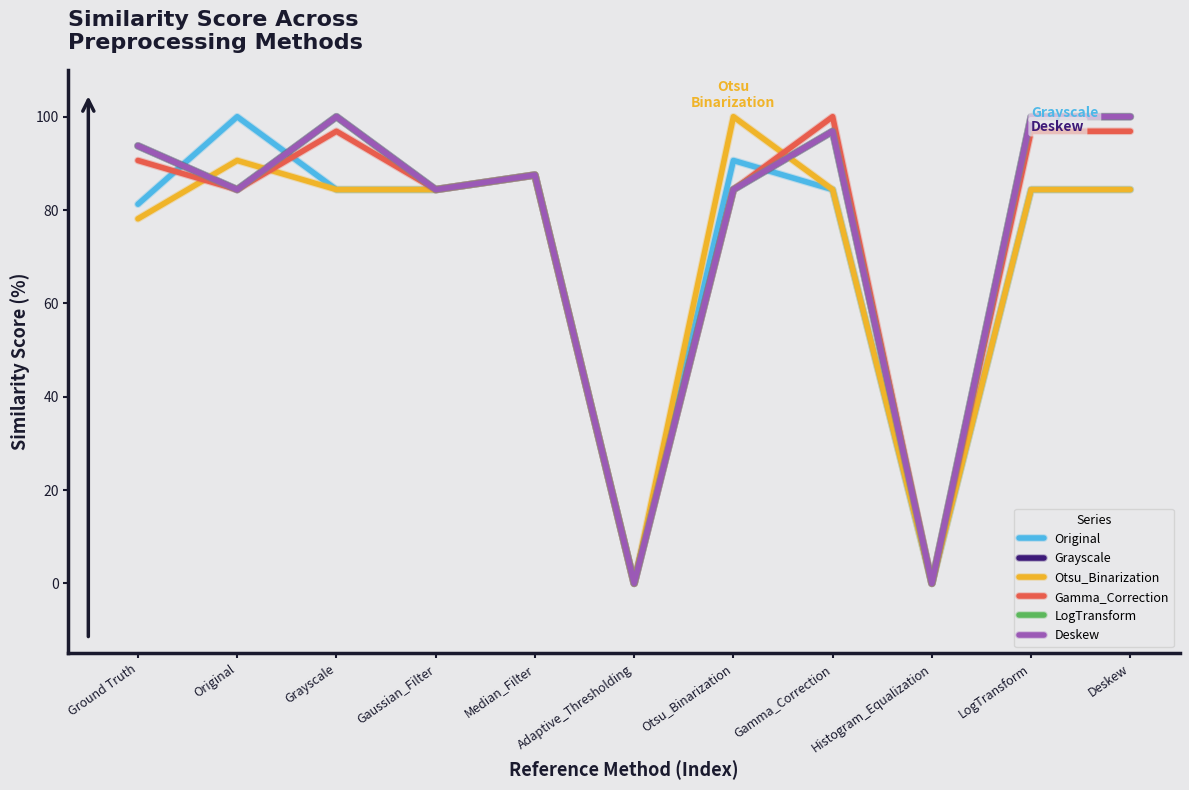

What is the value of the LogTransform point at the 1st from the left?

93.8